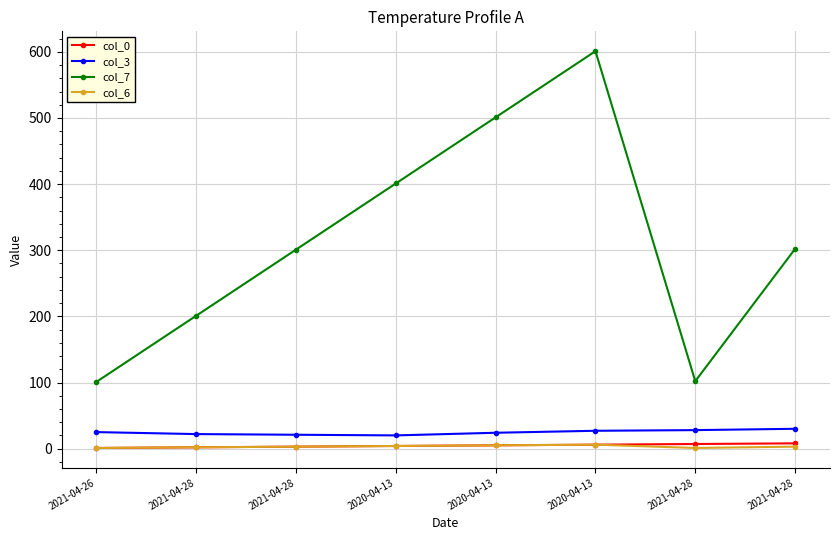

Between 2021-04-26 and 2020-04-13, which is larger?

2020-04-13